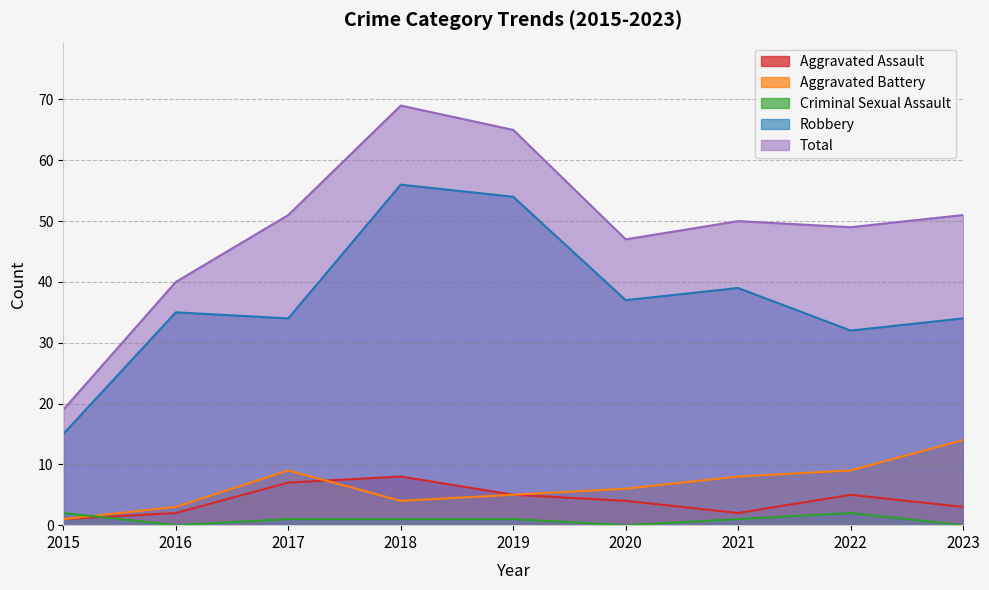

At which label is Total closest to 44?

2020